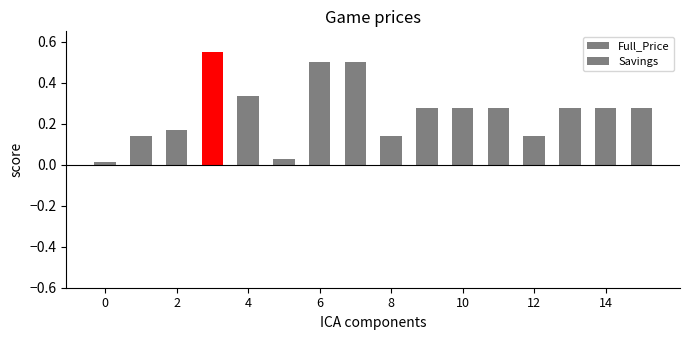

What is the label of the 8th bar from the right?

8